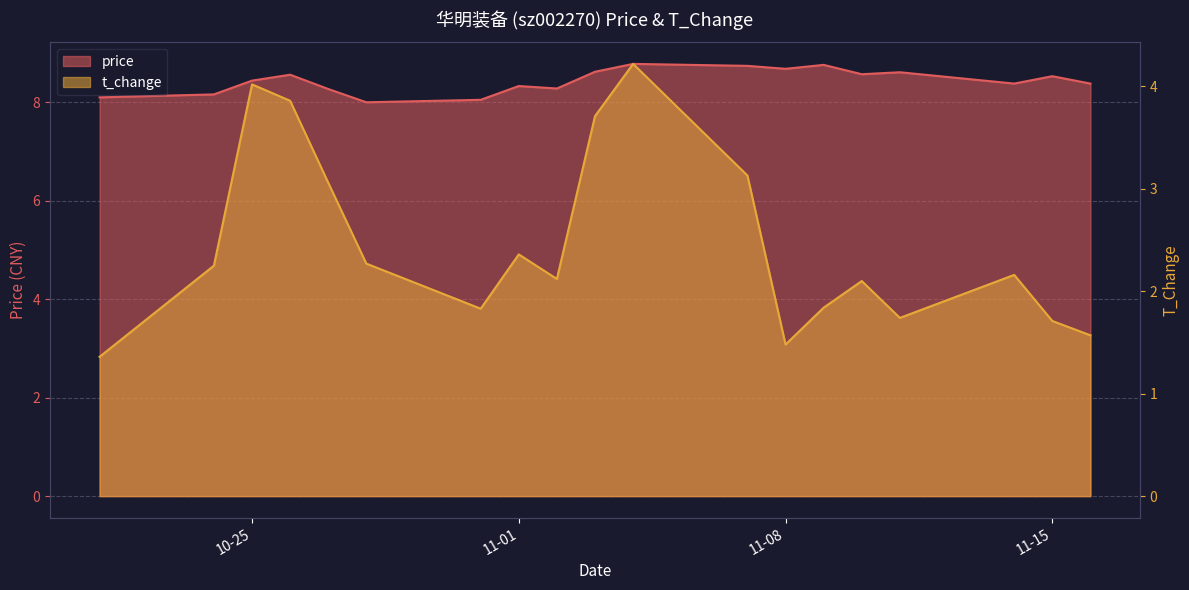

What is the sum of the price values at 2022-11-14 and 2022-10-28?

16.4